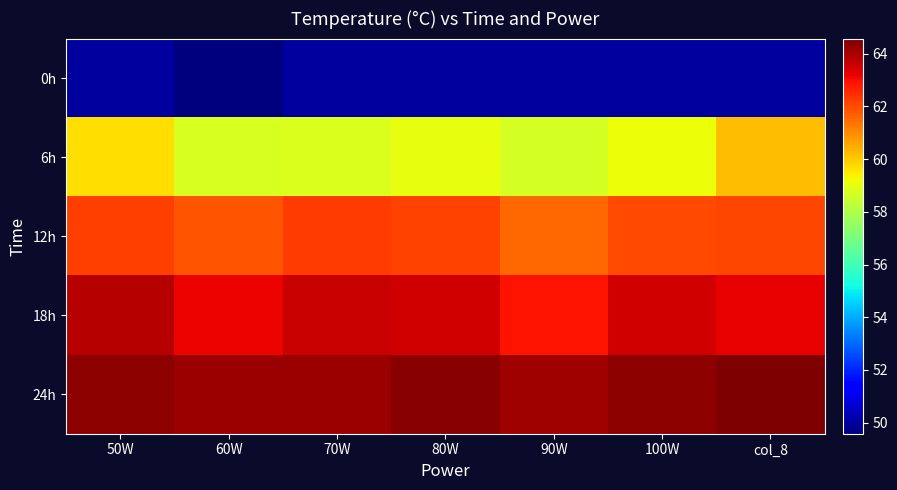

Reading left to right, list all the values displayed in this chart.

0h: 50W=50.0	60W=49.6	70W=50.0	80W=50.0	90W=50.0	100W=50.0	col_8=50.0
6h: 50W=59.7	60W=58.7	70W=58.8	80W=59.1	90W=58.7	100W=59.2	col_8=60.2
12h: 50W=62.2	60W=61.9	70W=62.3	80W=62.1	90W=61.6	100W=62.0	col_8=62.1
18h: 50W=63.8	60W=63.1	70W=63.6	80W=63.5	90W=62.9	100W=63.5	col_8=63.2
24h: 50W=64.4	60W=64.2	70W=64.2	80W=64.4	90W=64.2	100W=64.4	col_8=64.6